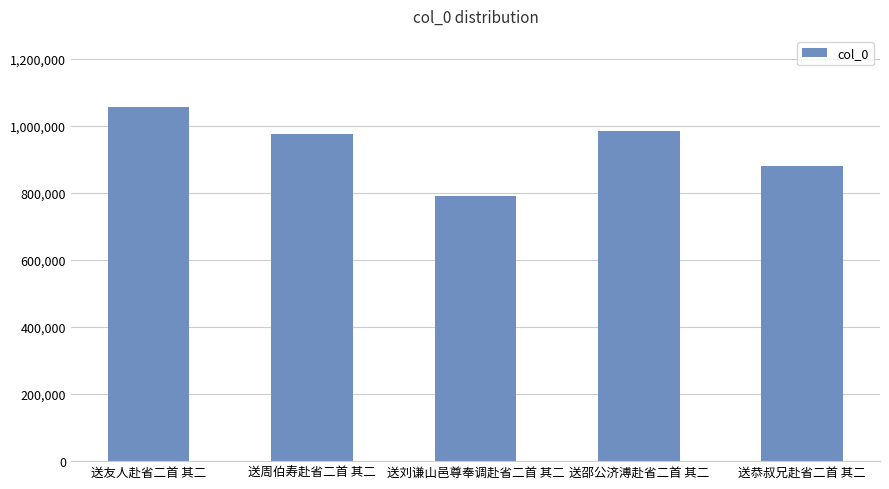

What is the label of the 2nd bar from the left?

送周伯寿赴省二首 其二